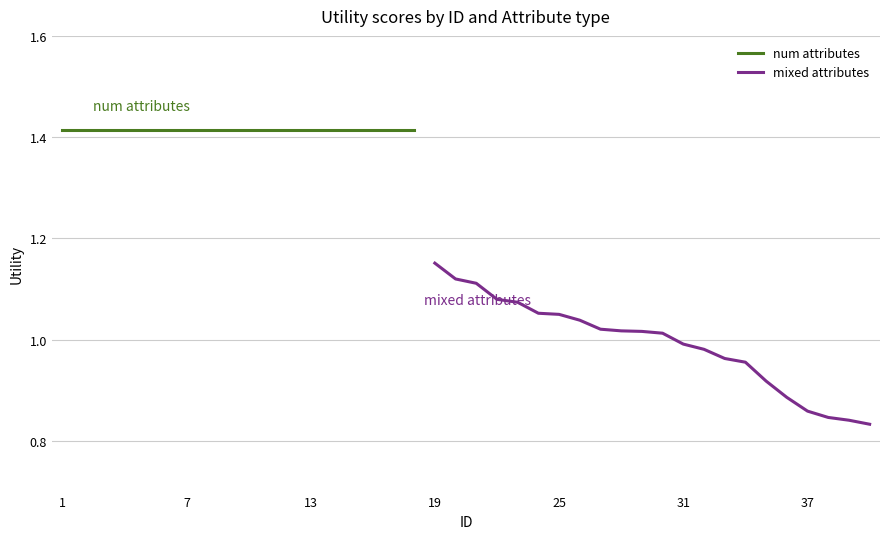

Rank the categories by value from lowest to highest.

40, 39, 38, 37, 36, 35, 34, 33, 32, 31, 30, 29, 28, 27, 26, 25, 24, 23, 22, 21, 20, 19, 1, 2, 3, 4, 5, 6, 7, 8, 9, 10, 11, 12, 13, 14, 15, 16, 17, 18